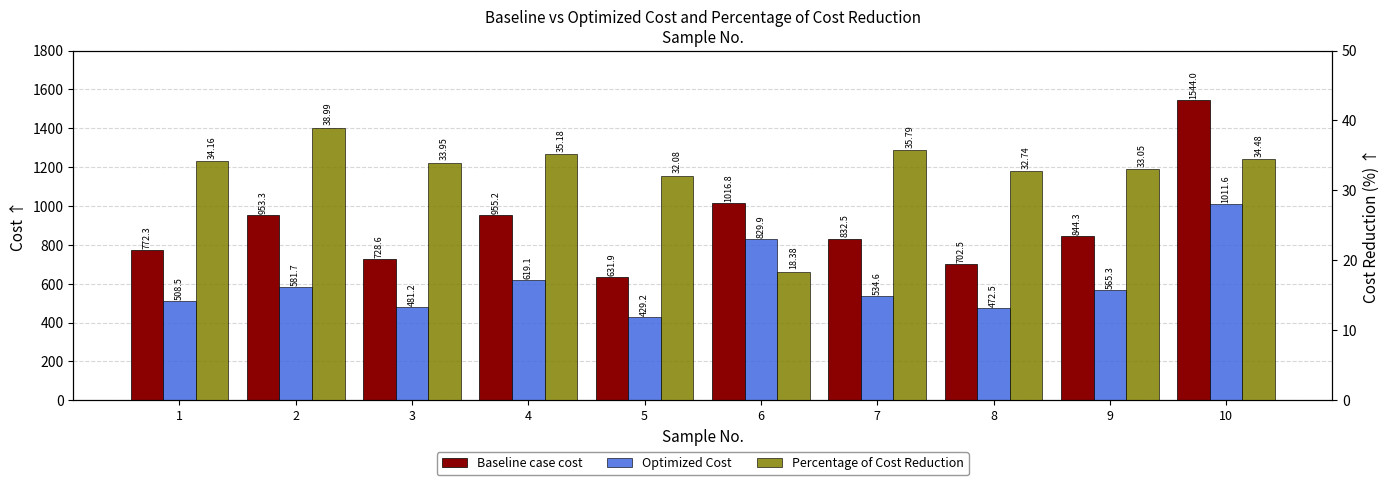

What is the difference between the Baseline case cost values at 7 and 1?

60.2